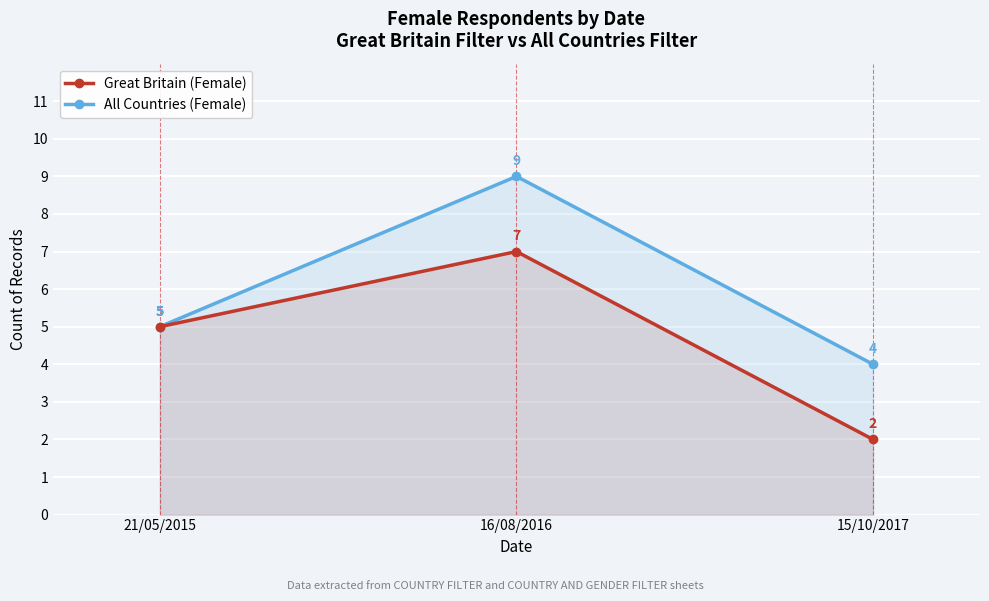

Reading left to right, what are all the values shown in this chart?

Great Britain (Female): 5	7	2
All Countries (Female): 5	9	4